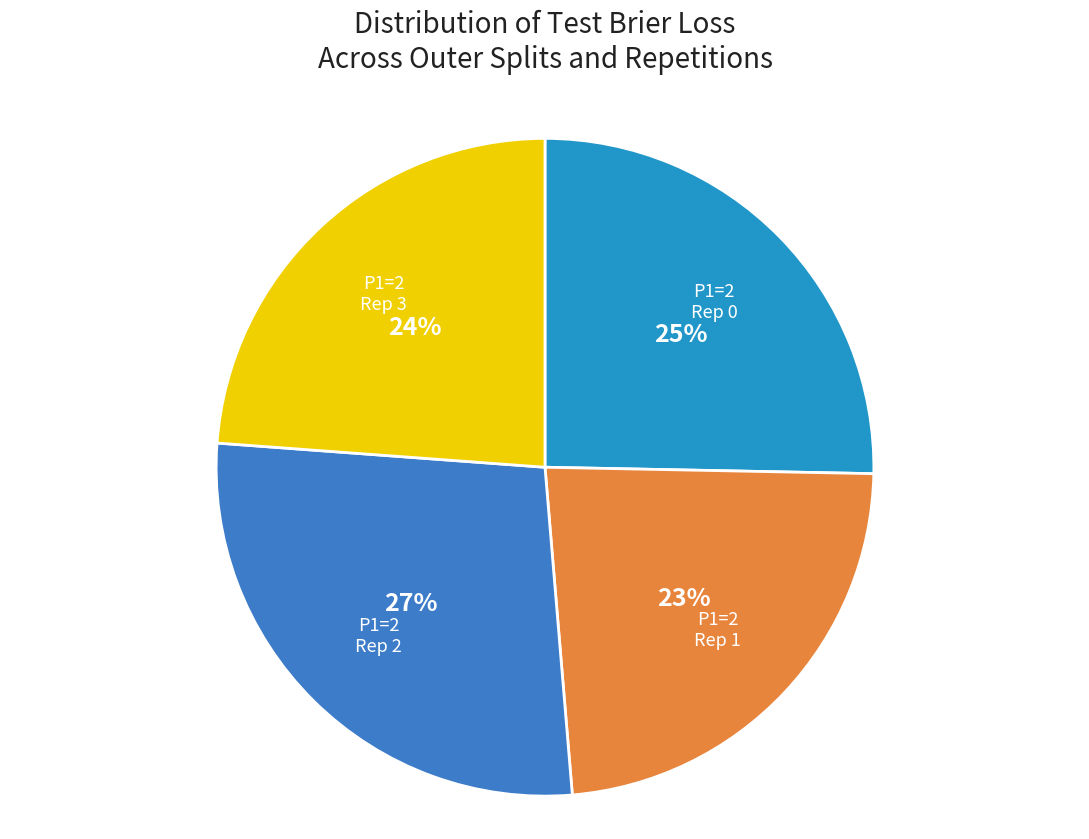

What is the ratio of the value at P1=2 Rep 0 to the value at P1=2 Rep 1?

1.1